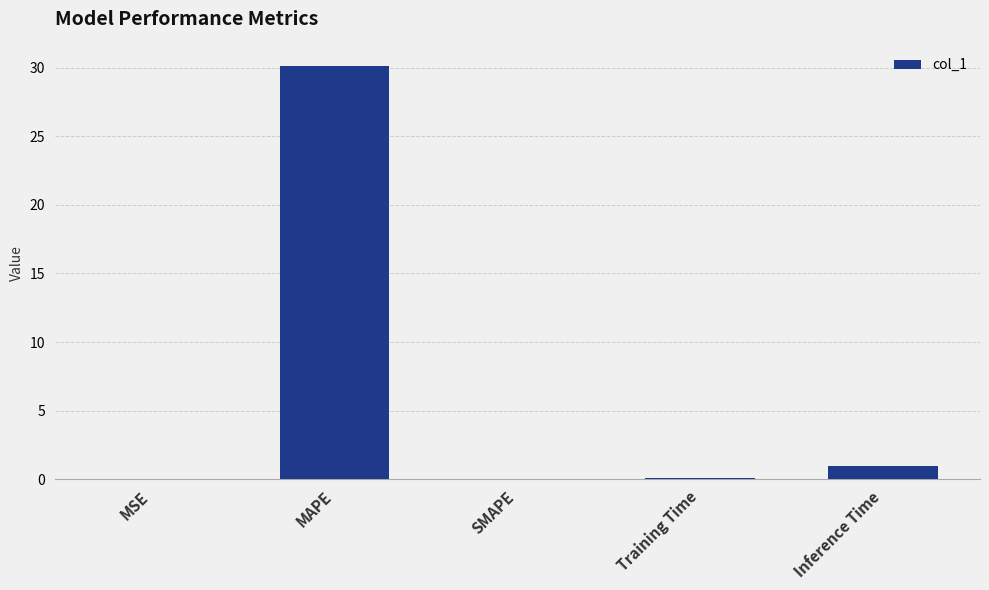

Which label corresponds to the largest value in the chart?

MAPE